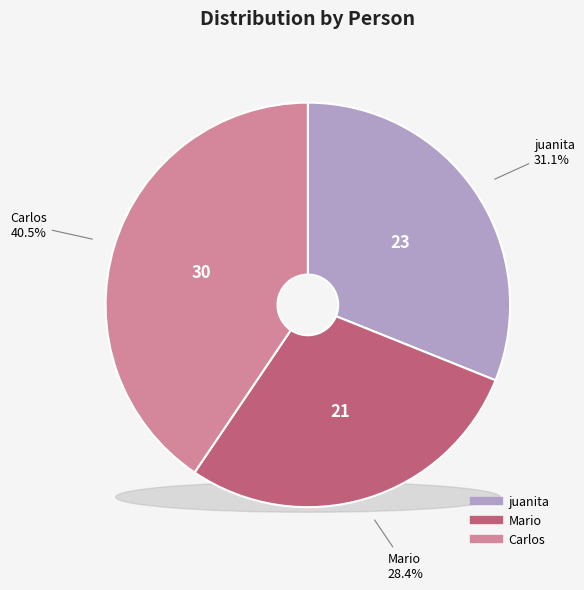

The juanita slice represents 39% of the pie. True or false?

False